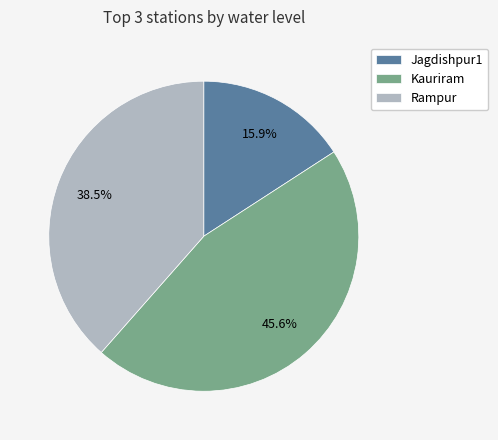

To the nearest percent, what portion does Jagdishpur1 represent?

16%